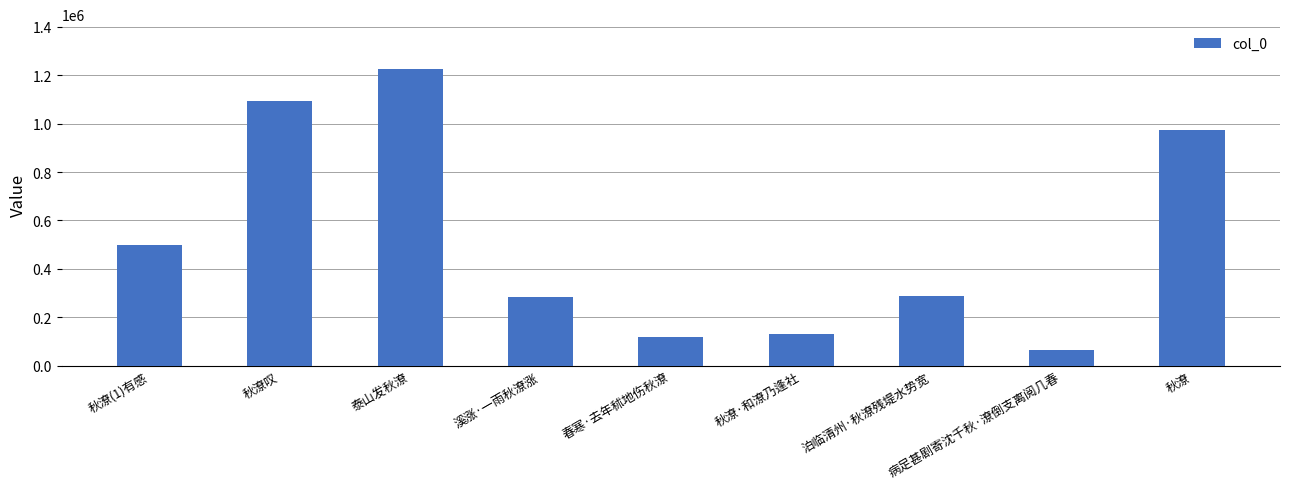

What is the difference between the maximum and minimum values?

1163816